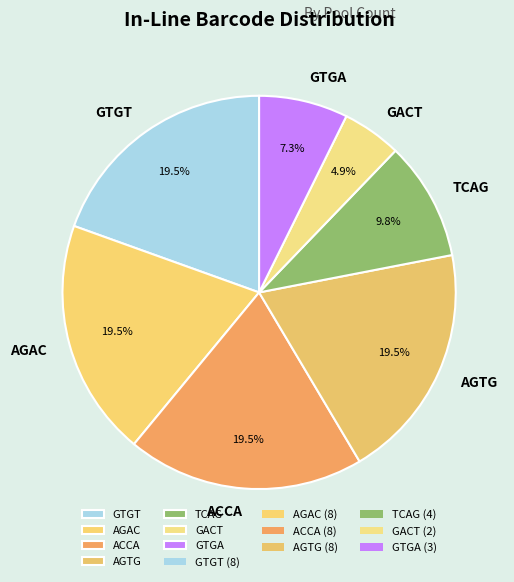

How many slices are in this pie chart?

7